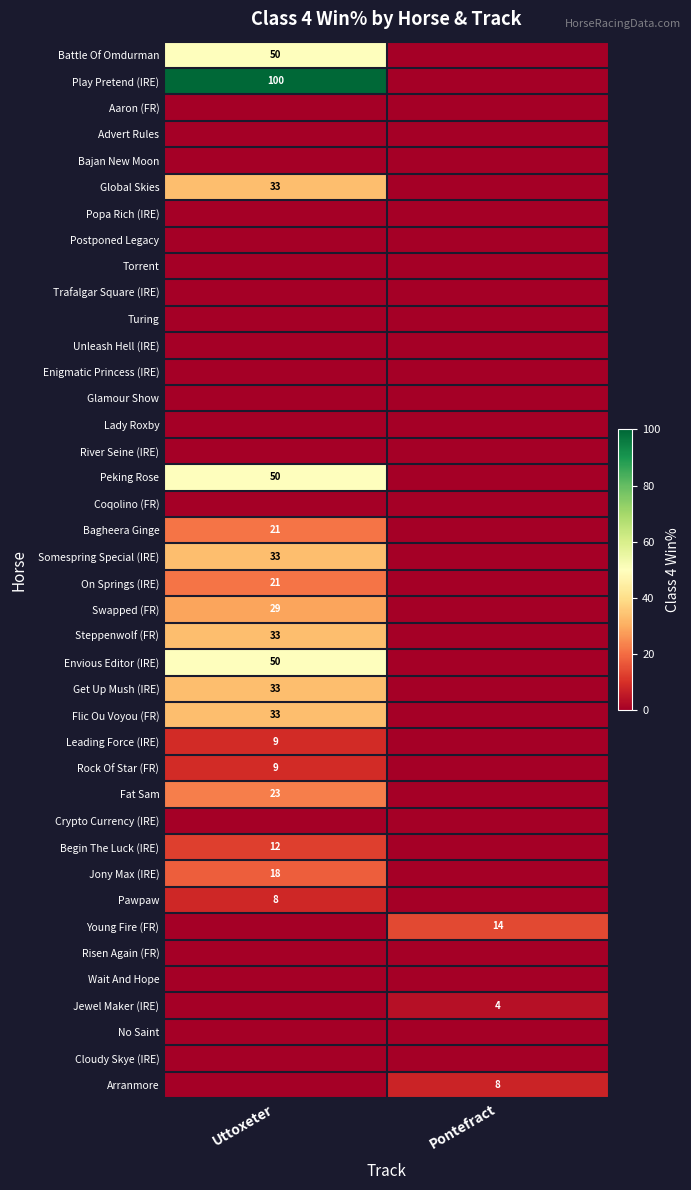

The Somespring Special (IRE) series shows 33 at Uttoxeter. True or false?

True